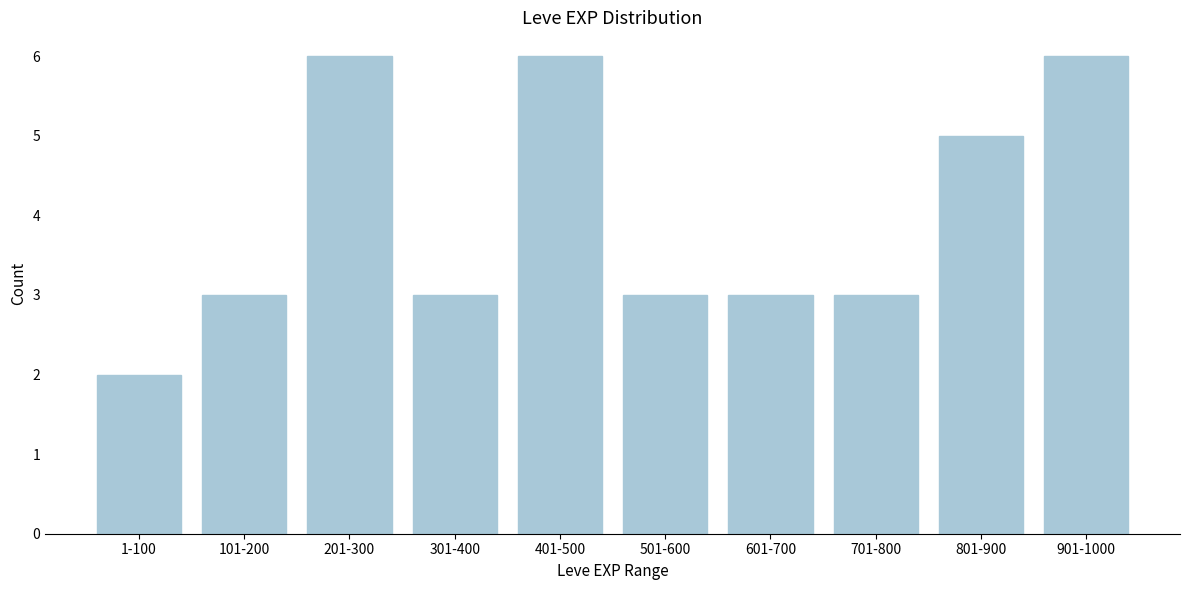

Reading right to left, extract all data points from this chart.

6	5	3	3	3	6	3	6	3	2